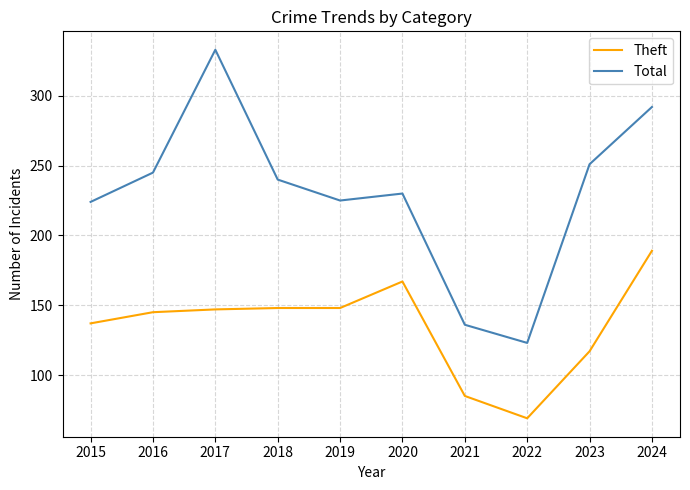

Which label corresponds to the largest value in the chart?

2017